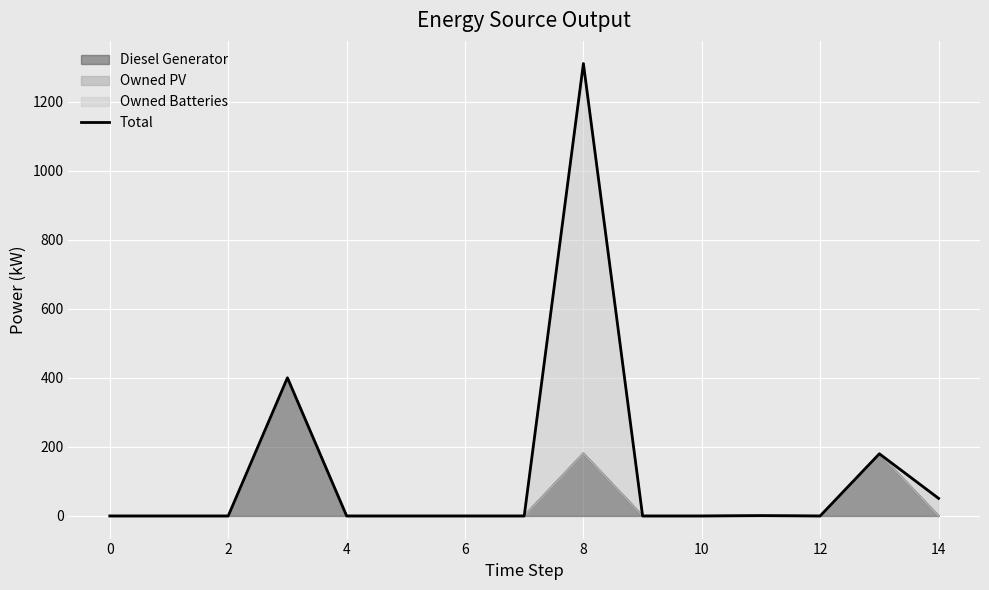

What is the highest value of the Diesel Generator series?

400